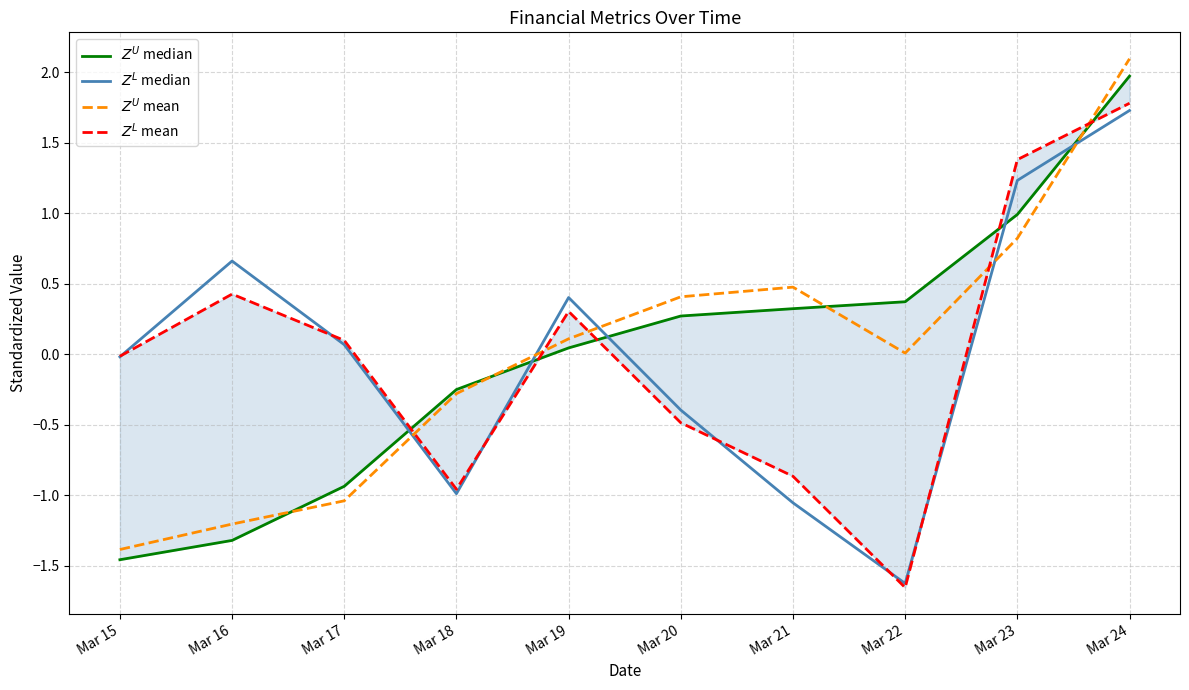

What is the difference between the $Z^U$ median values at Mar 19 and Mar 22?

0.3